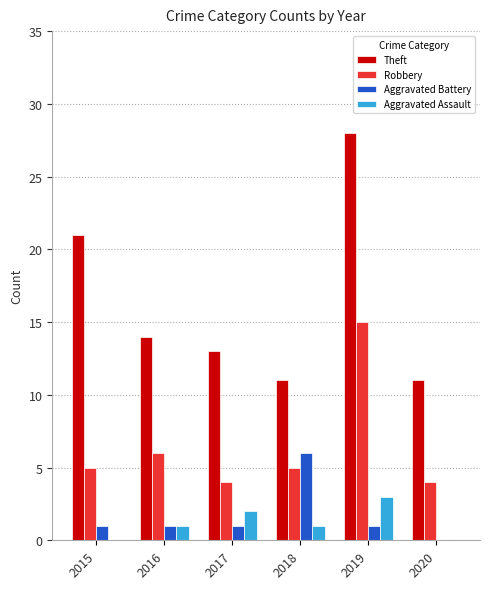

Which series changed the most between 2015 and 2019?

Robbery